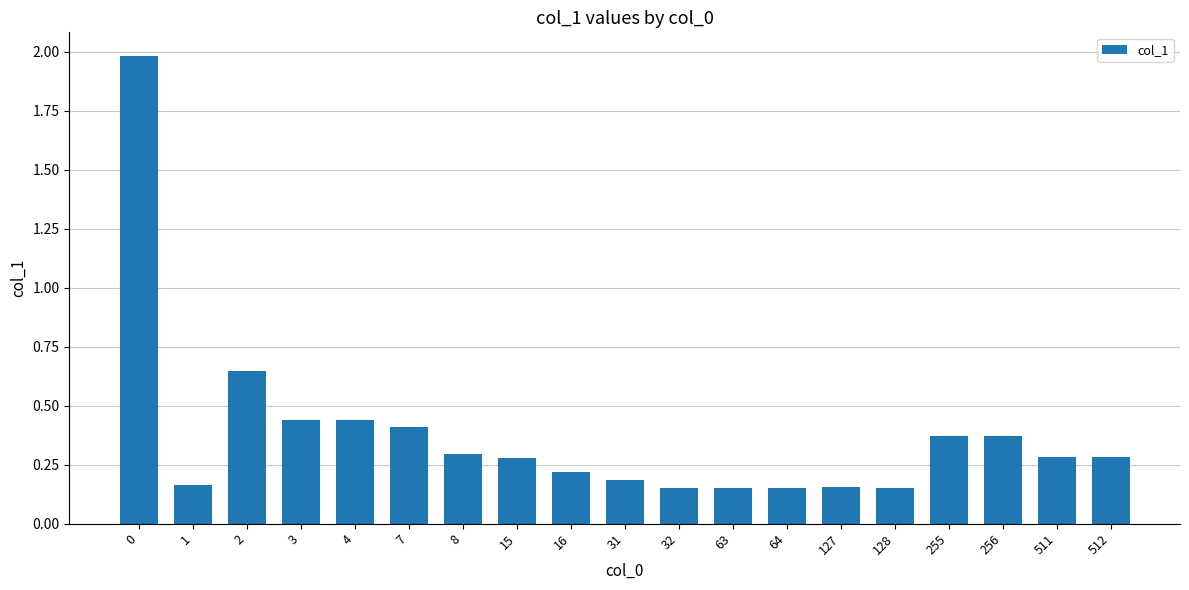

What is the difference between the maximum and minimum values?

1.8